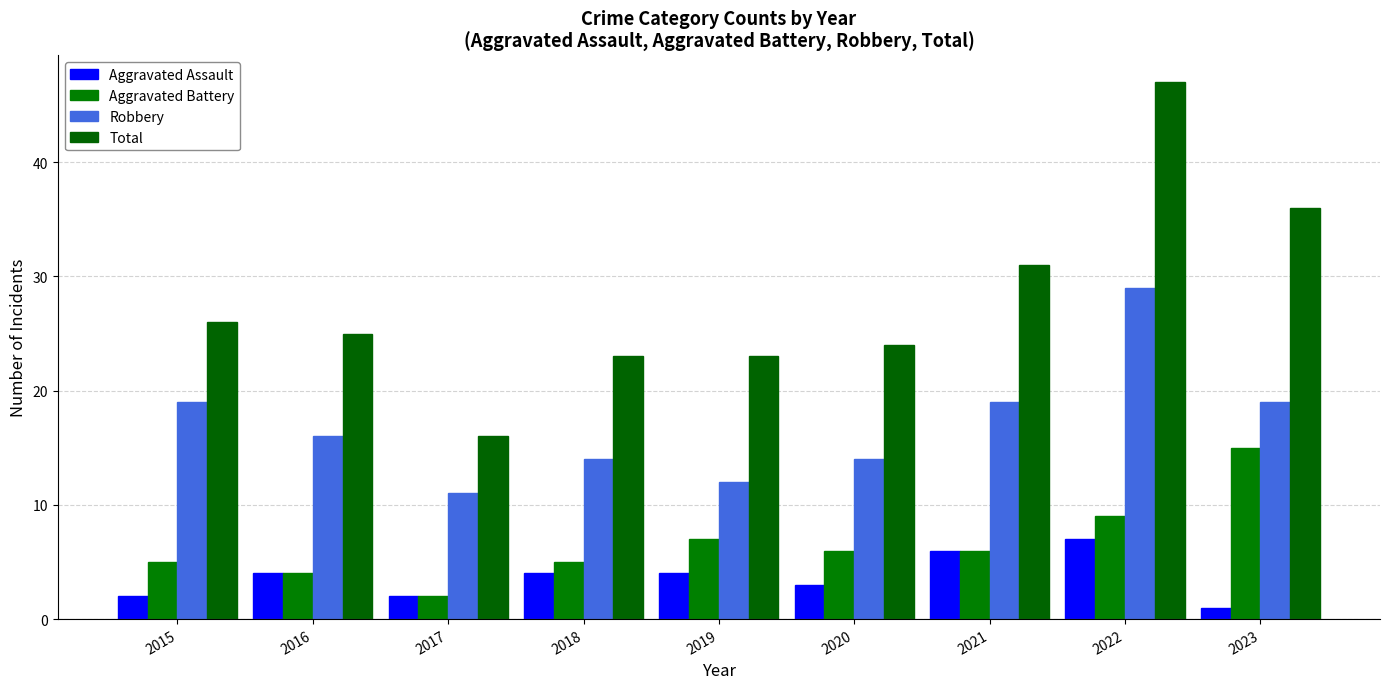

What is the minimum value for Aggravated Assault?

1